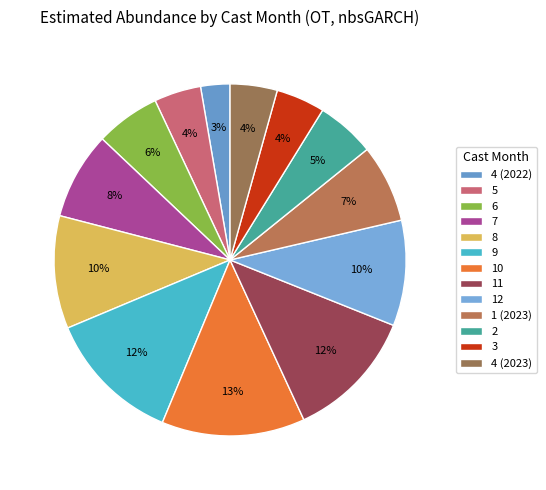

Does 5 represent more than half of the total?

No